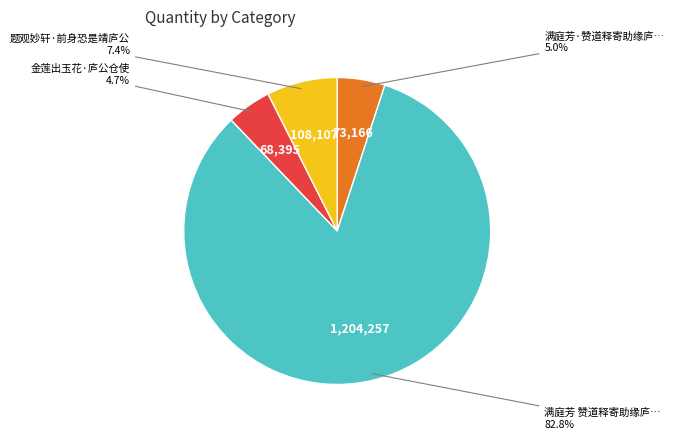

Is there a majority slice in this chart?

Yes